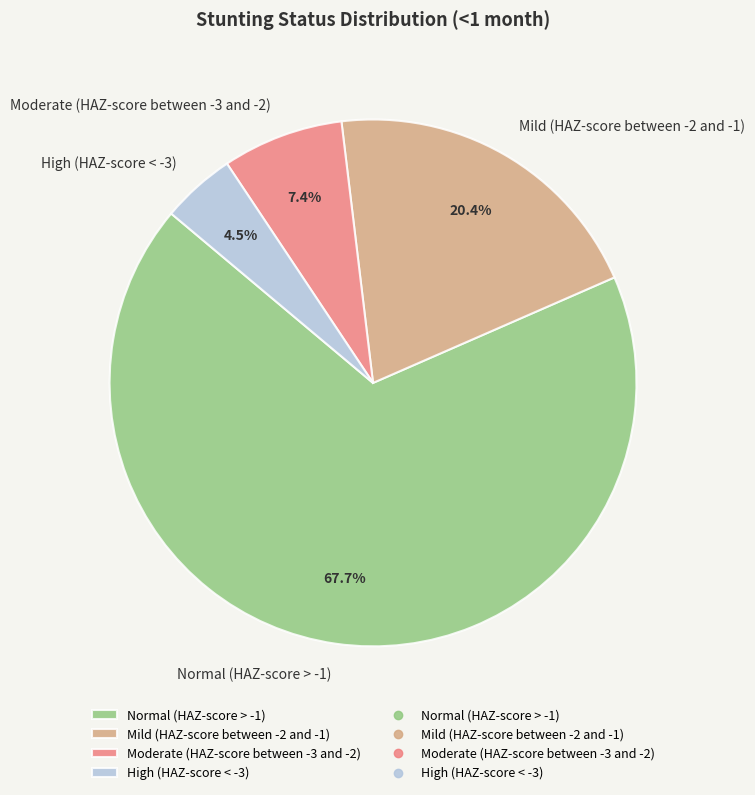

Combined, do Moderate (HAZ-score between -3 and -2) and Normal (HAZ-score > -1) account for over 50%?

Yes